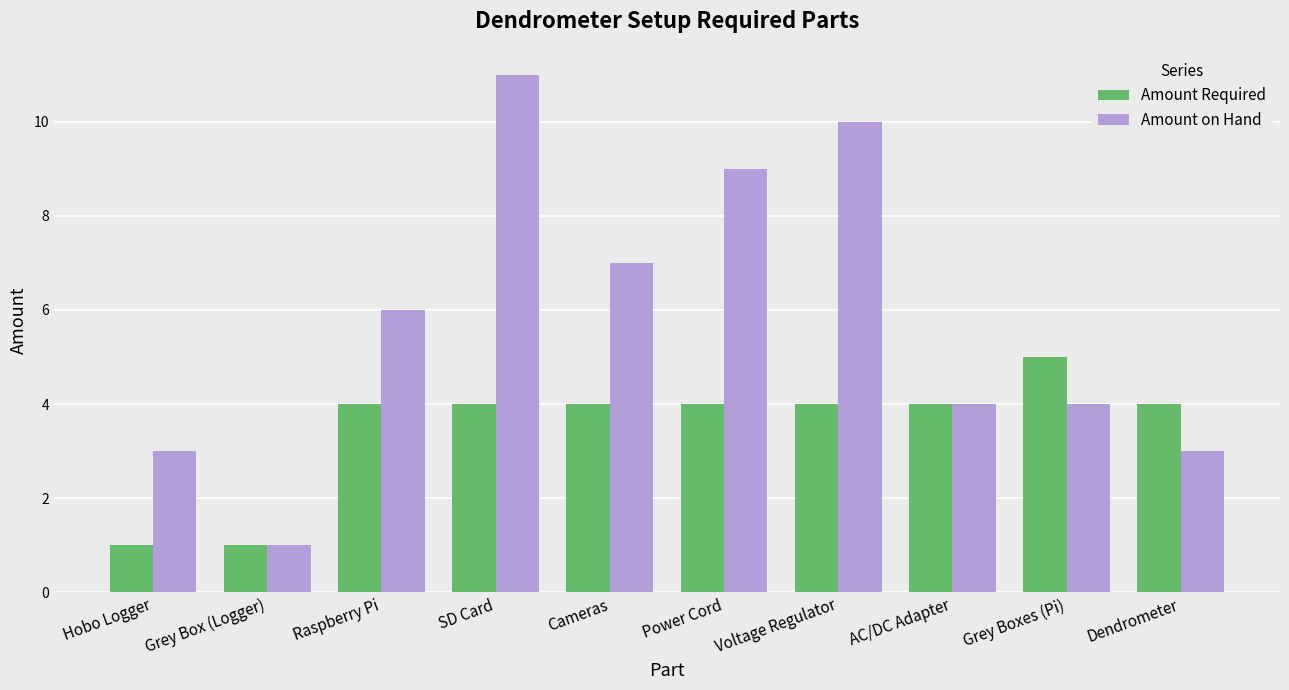

At which label is Amount on Hand closest to 6?

Raspberry Pi